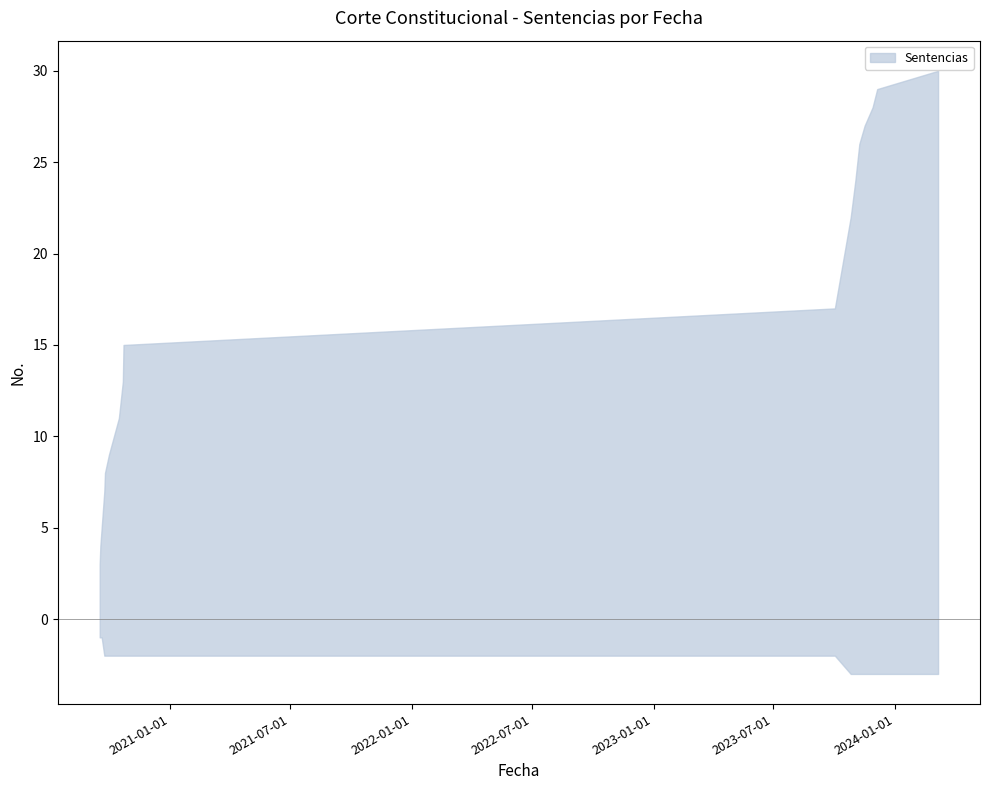

What is the difference between the maximum and second lowest values in the lower series?

2